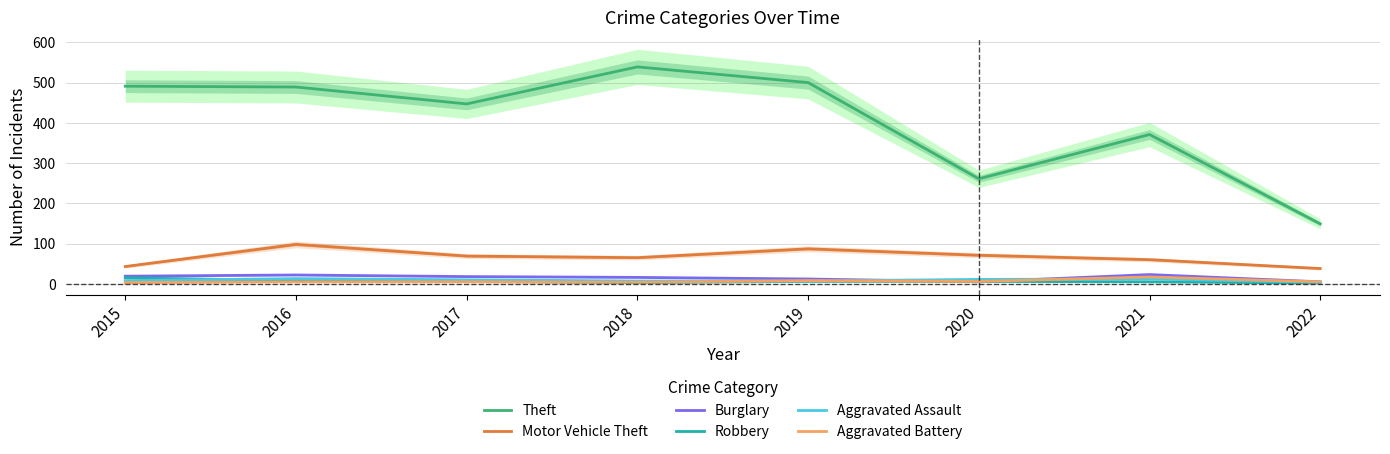

Is it true that Robbery equals 8 at 2016?

True